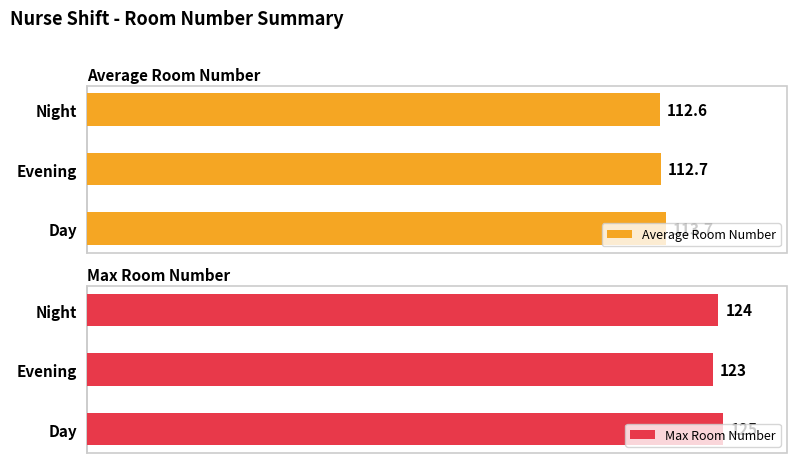

True or false: Average Room Number has a value of 112.6 at 2.

True